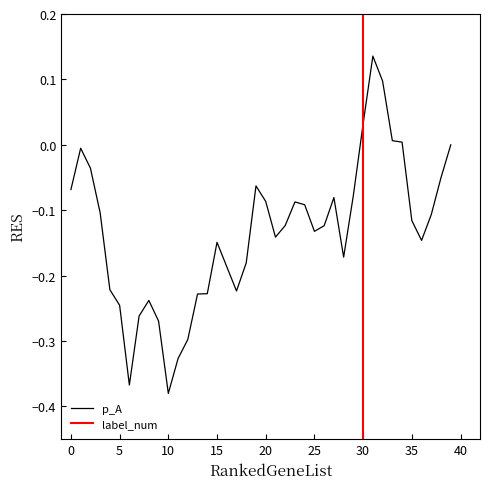

Which series has the widest spread of values?

label_num